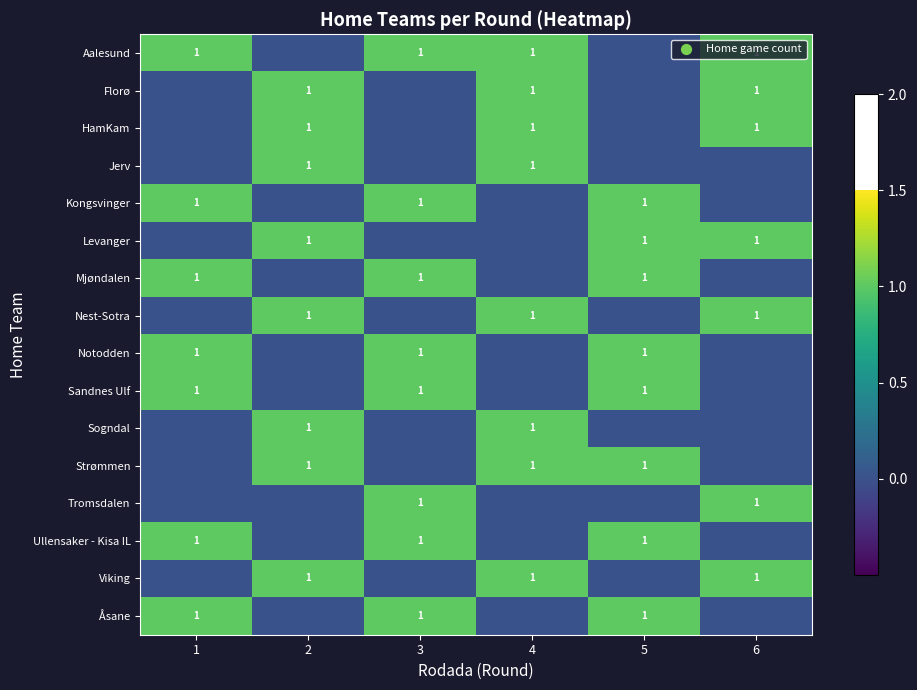

Count the number of data series in this chart.

16